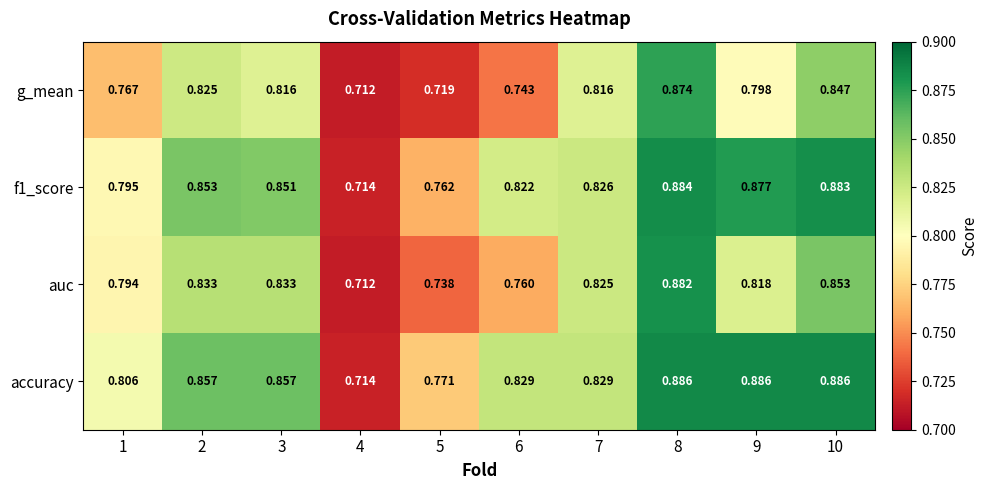

Which series changed the most between 3 and 8?

g_mean